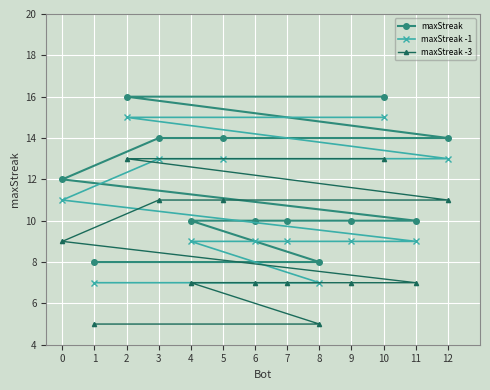

How many categories are shown in the chart?

13